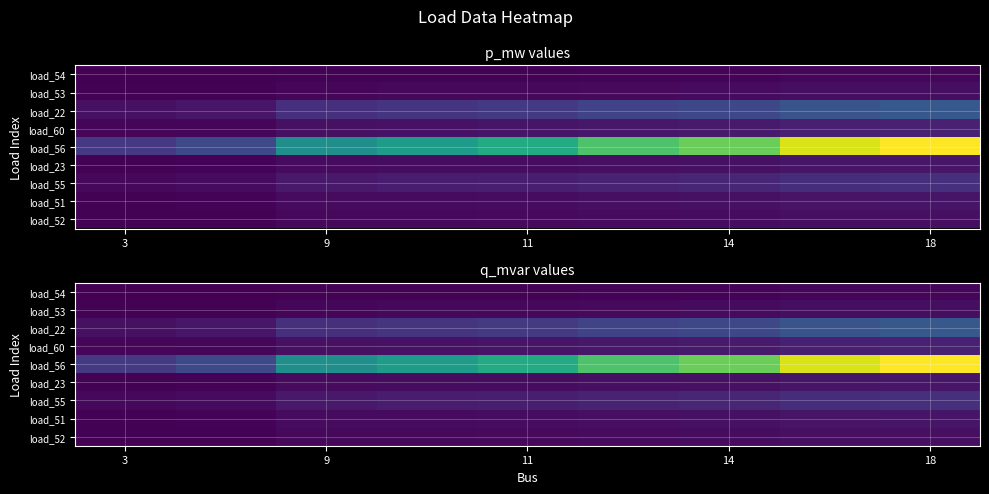

At which label does load_22 reach its minimum?

3